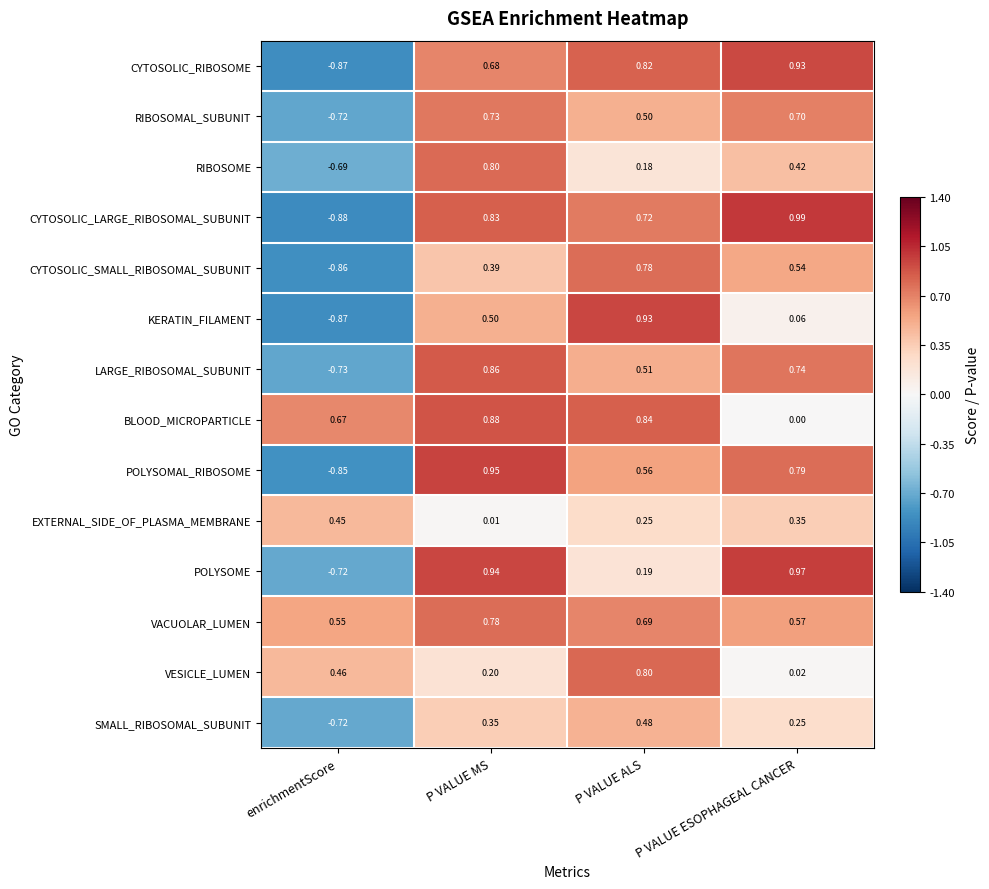

How many distinct data groups are displayed?

14